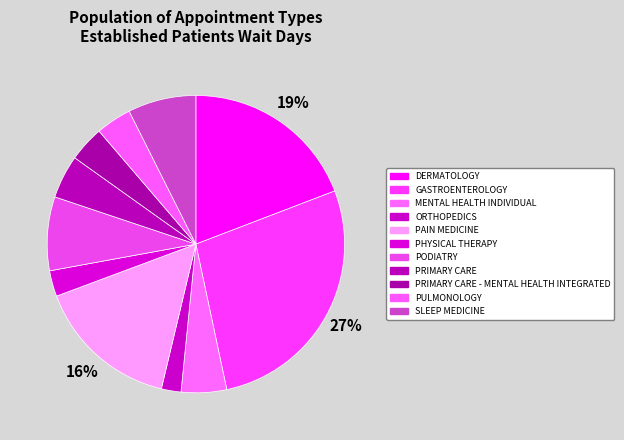

How many slices are in this pie chart?

11